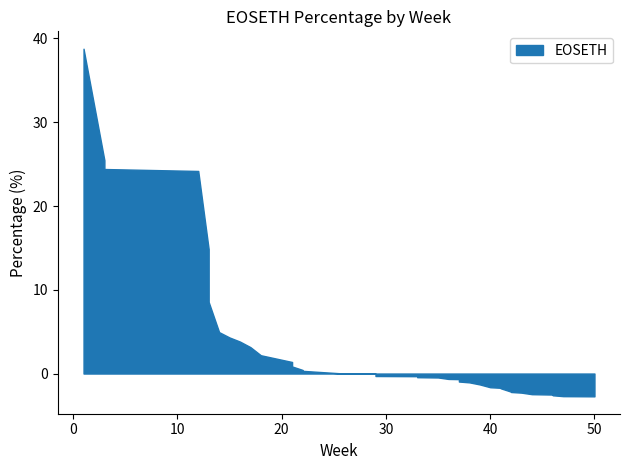

How many data points are above 0?

17